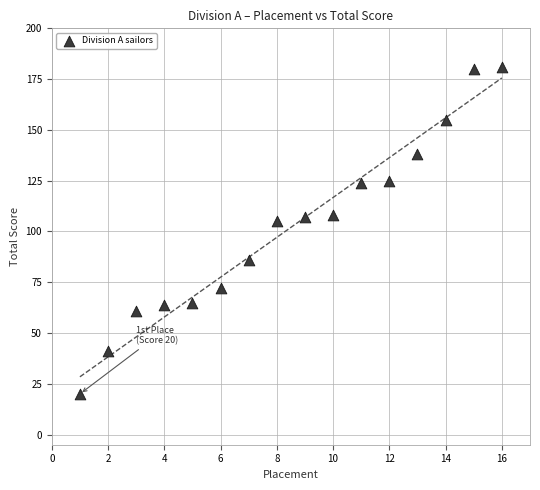

What is the range of X values (max minus min)?

15